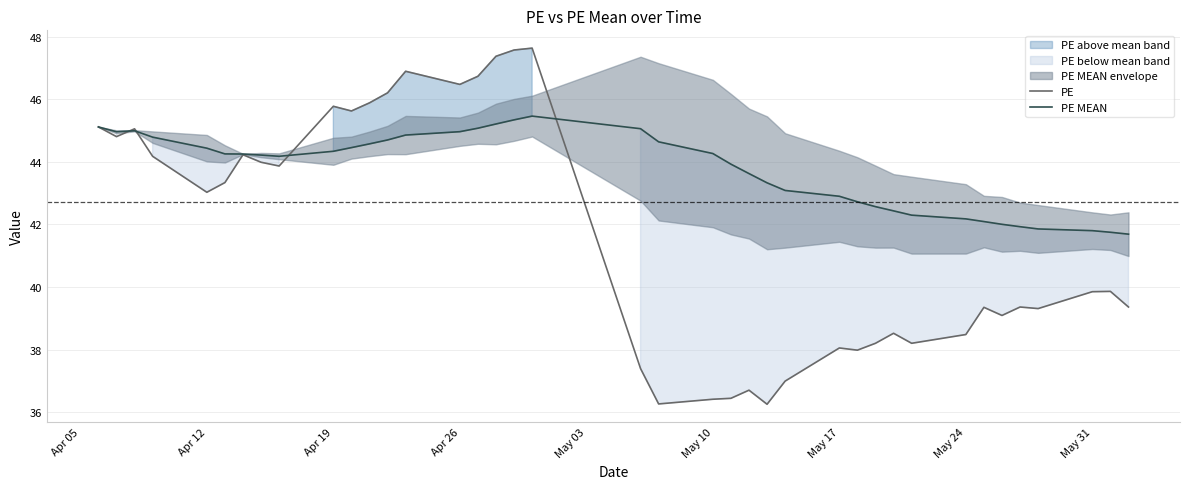

What is the minimum value shown in the chart?

36.2